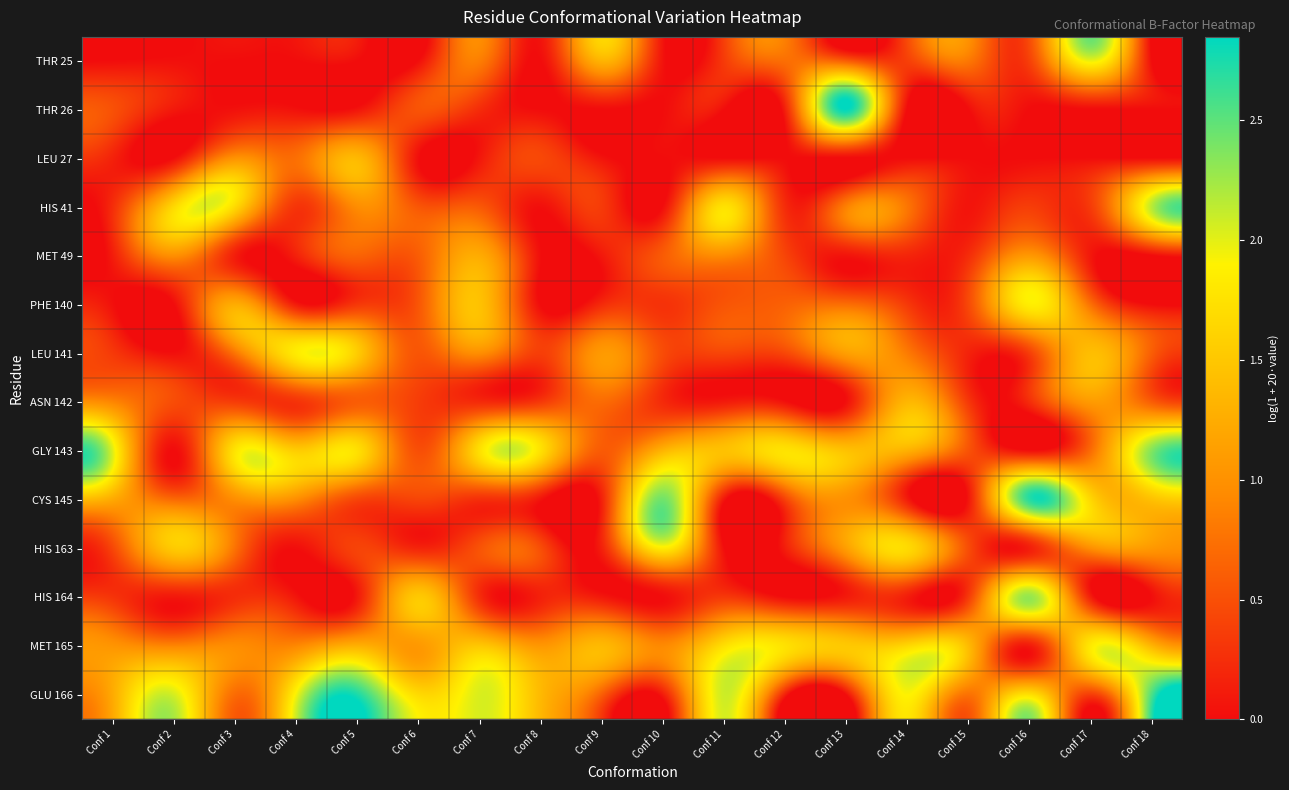

Which series has the largest total across all categories?

GLU 166